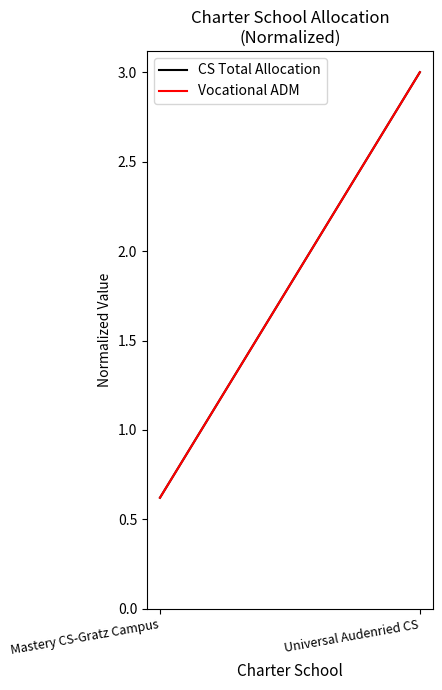

The CS Total Allocation series shows 0.6 at Mastery CS-Gratz Campus. True or false?

True